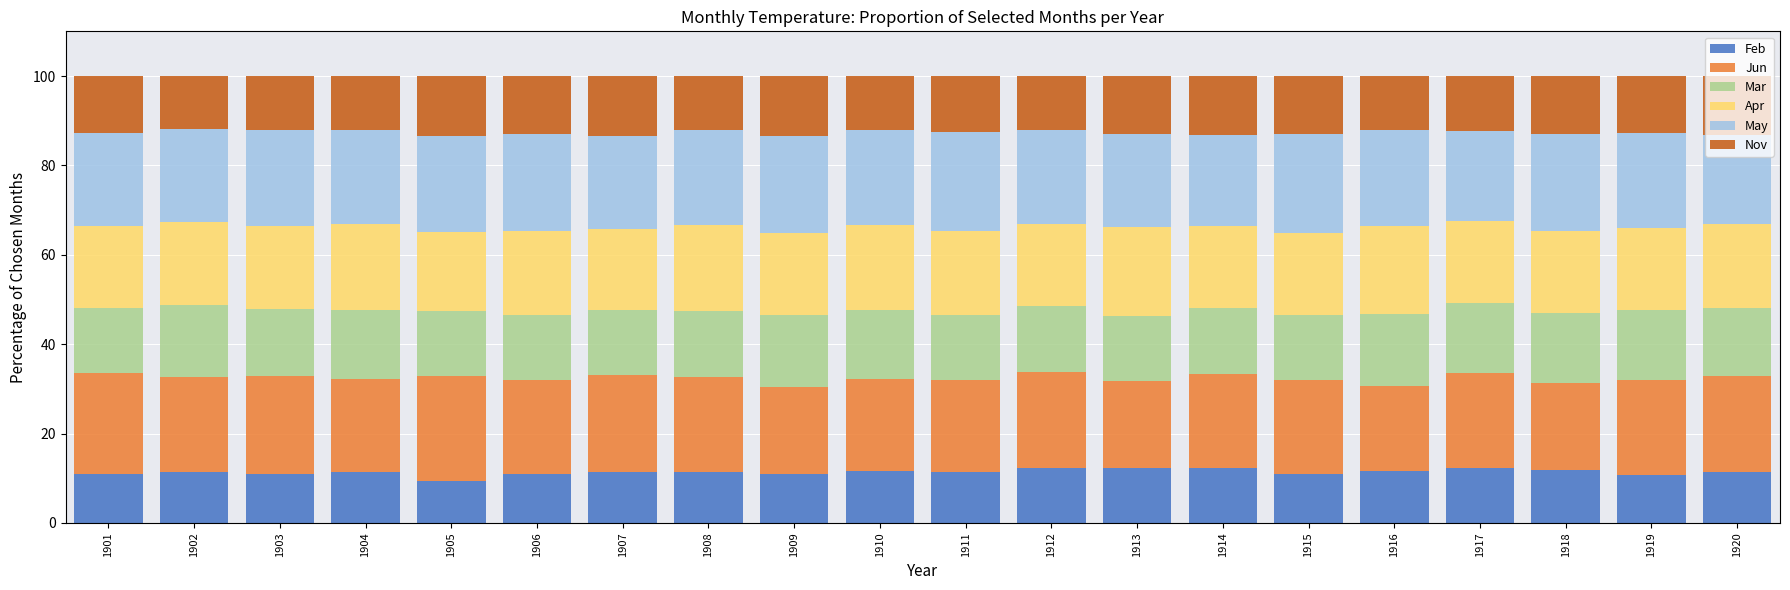

Are the bars horizontal?

No